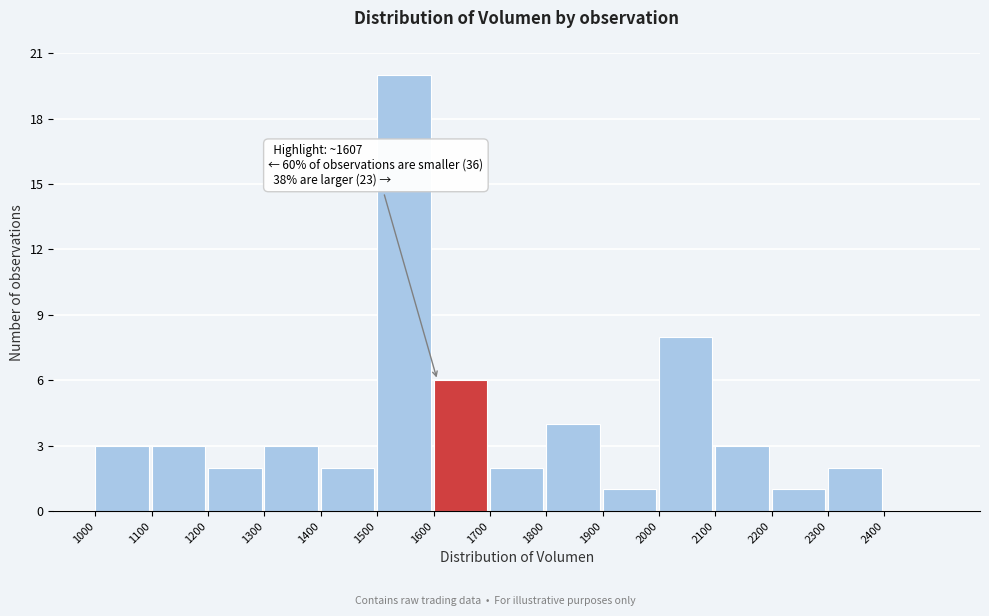

Which range on the x-axis has the tallest bar?

1500 to 1600